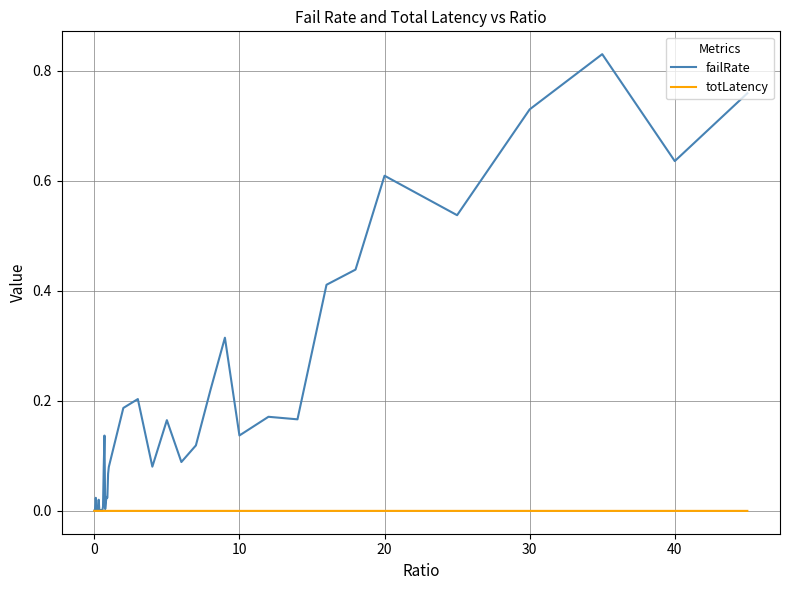

Which series has the largest total across all categories?

failRate